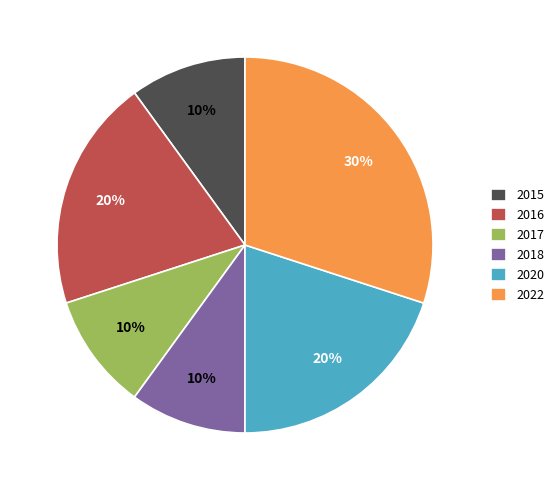

How many slices are in this pie chart?

6